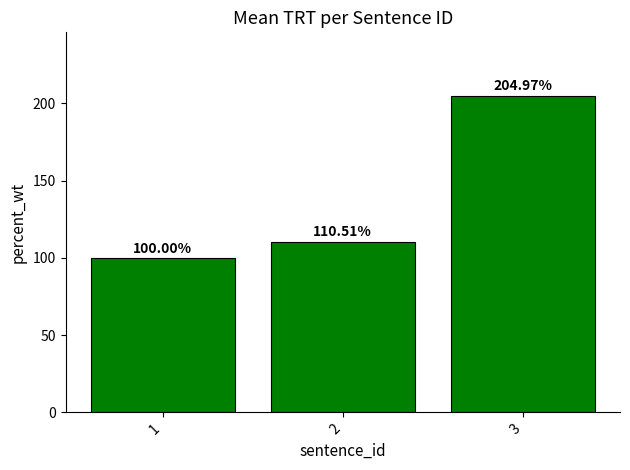

List the labels in order of value, smallest first.

1, 2, 3